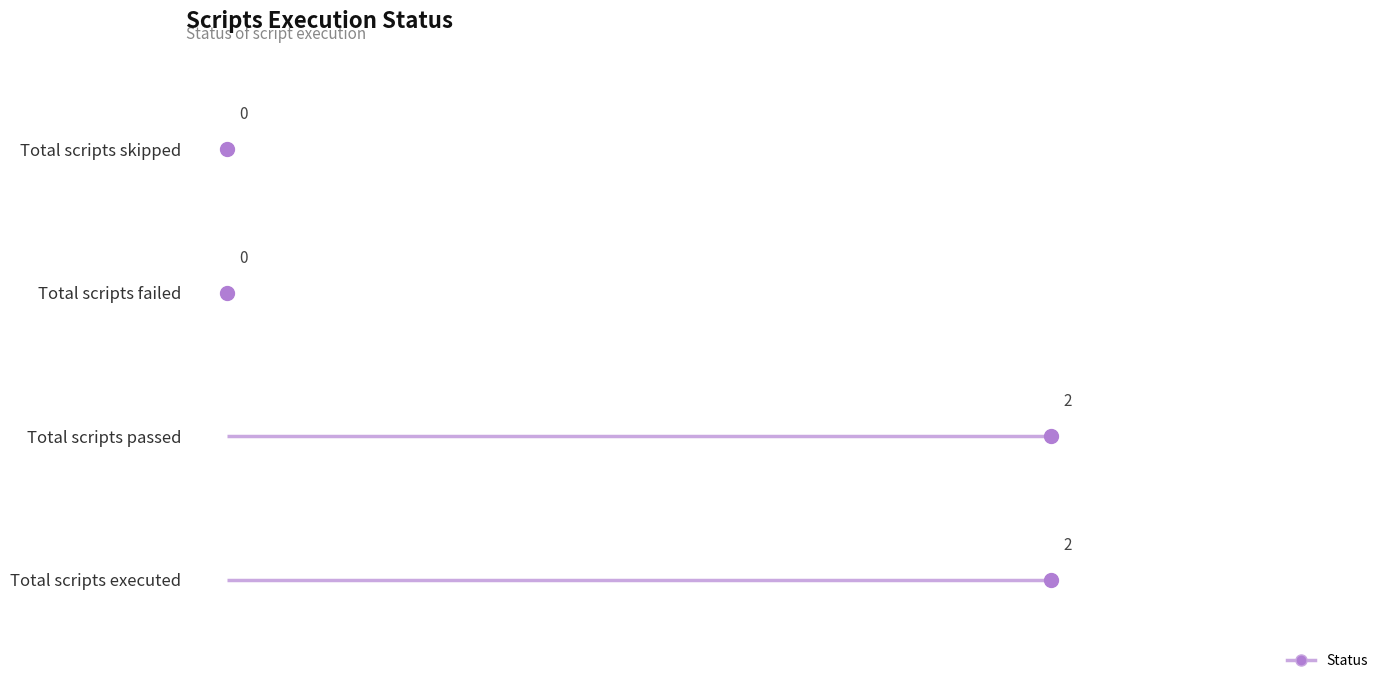

What is the label of the 2nd point from the right?

Total scripts failed